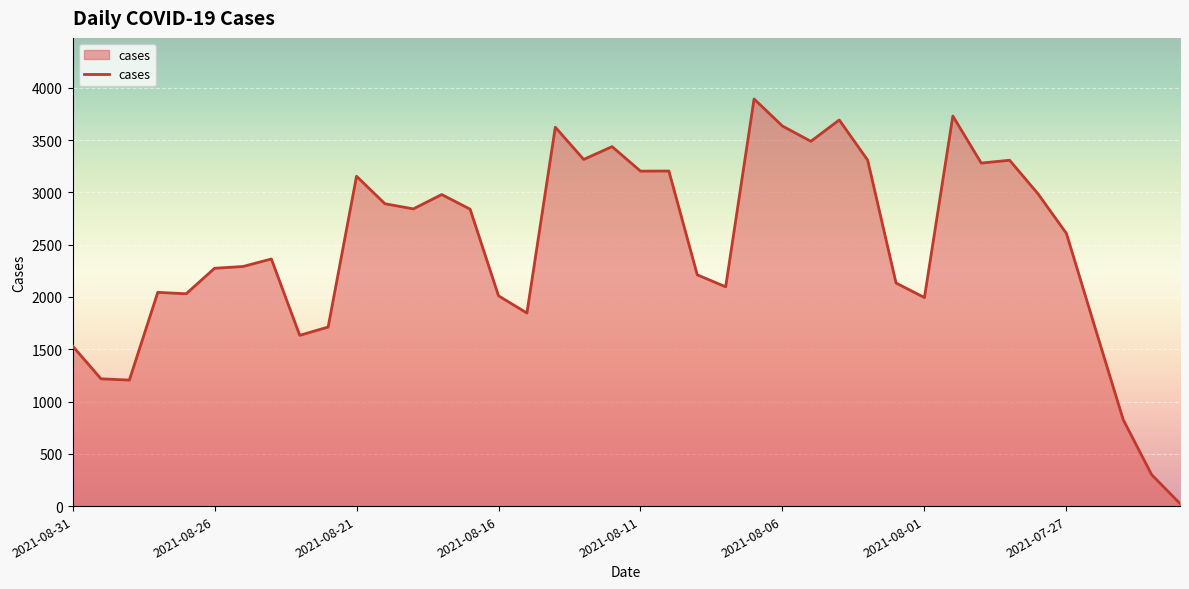

What is the maximum value shown in the chart?

3893